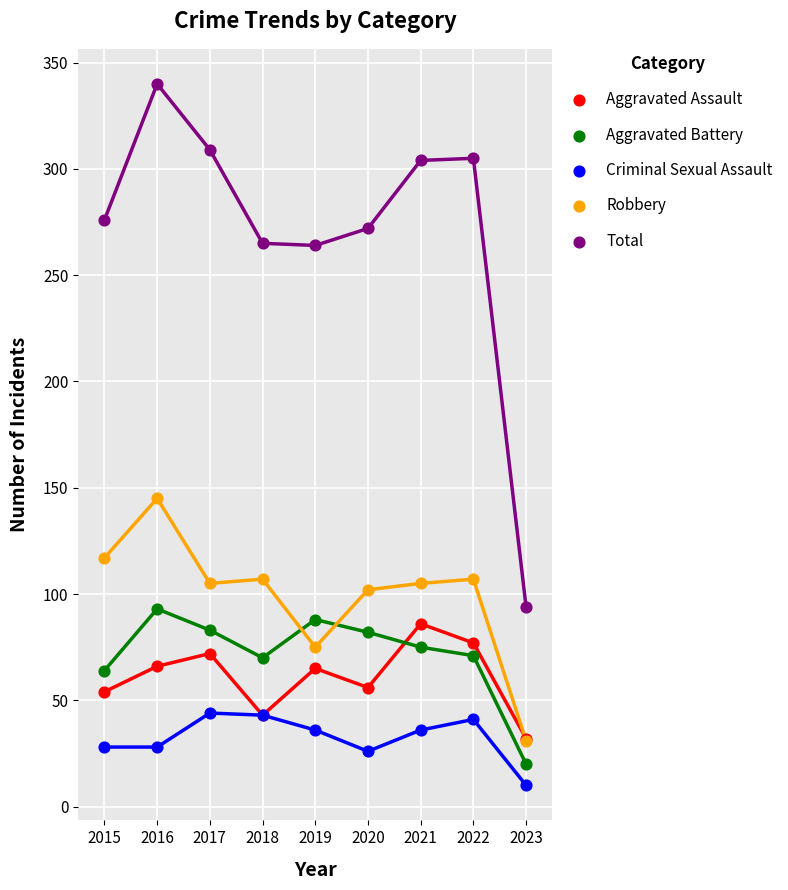

Across all series, what Y value is closest to 175?

145